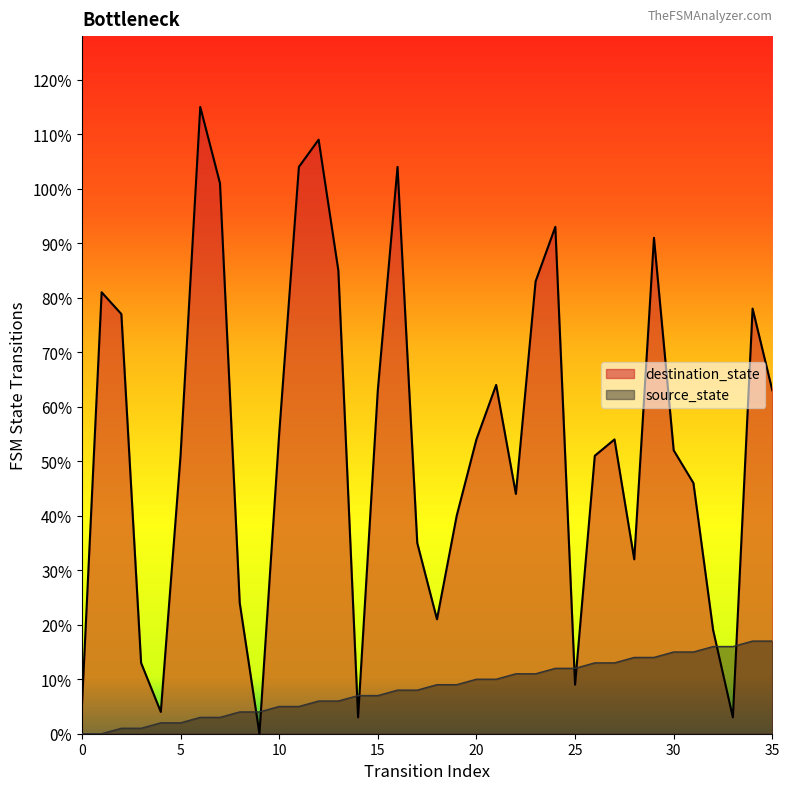

Reading left to right, what are all the values shown in this chart?

source_state: 0	0	1	1	2	2	3	3	4	4	5	5	6	6	7	7	8	8	9	9	10	10	11	11	12	12	13	13	14	14	15	15	16	16	17	17
destination_state: 5	81	77	13	4	51	115	101	24	0	55	104	109	85	3	63	104	35	21	40	54	64	44	83	93	9	51	54	32	91	52	46	19	3	78	63